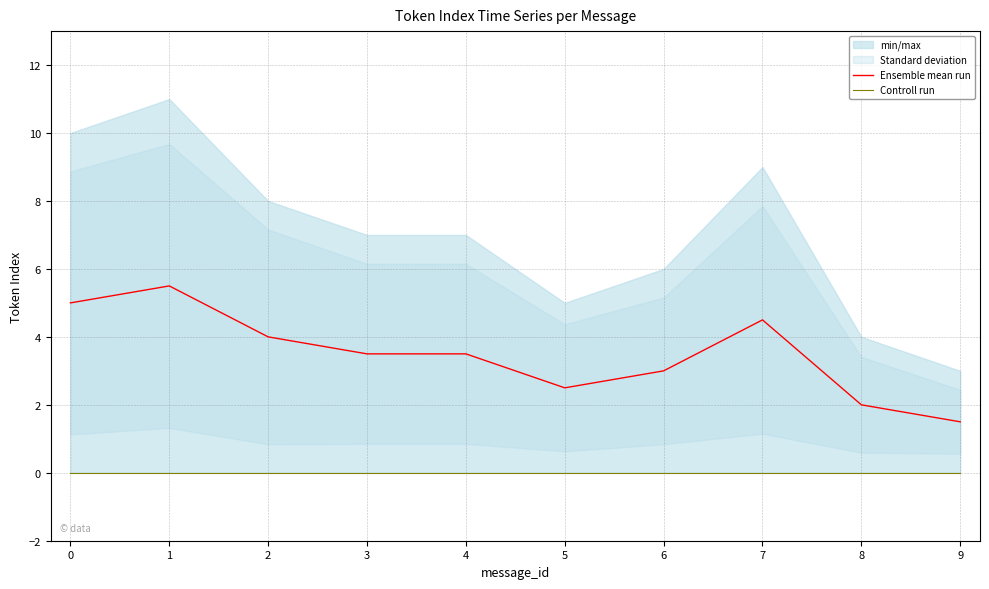

At 2, list the series in order from smallest to largest.

Controll run, Ensemble mean run